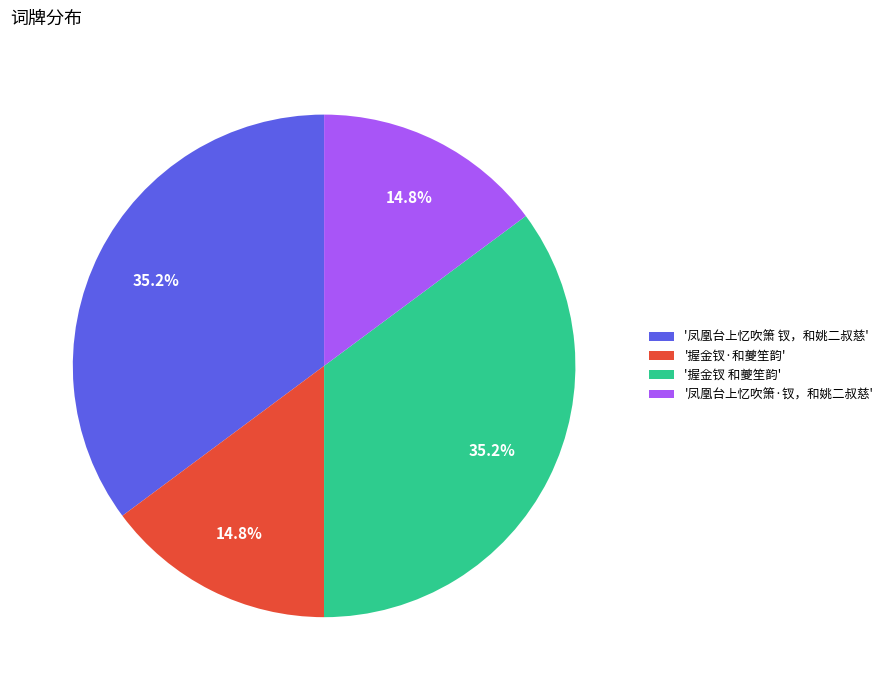

Approximately how many times larger is the value at '凤凰台上忆吹箫·钗，和姚二叔慈' compared to '握金钗 和夔笙韵'?

0.4